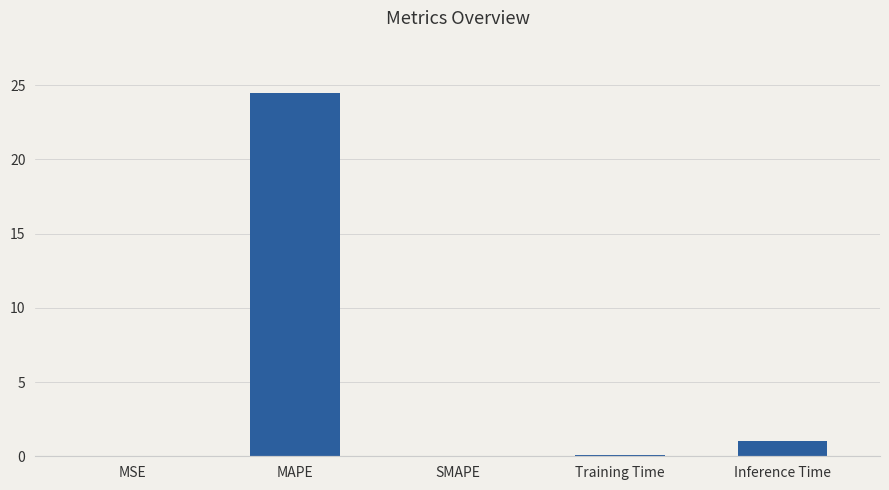

Which label corresponds to the largest value in the chart?

MAPE